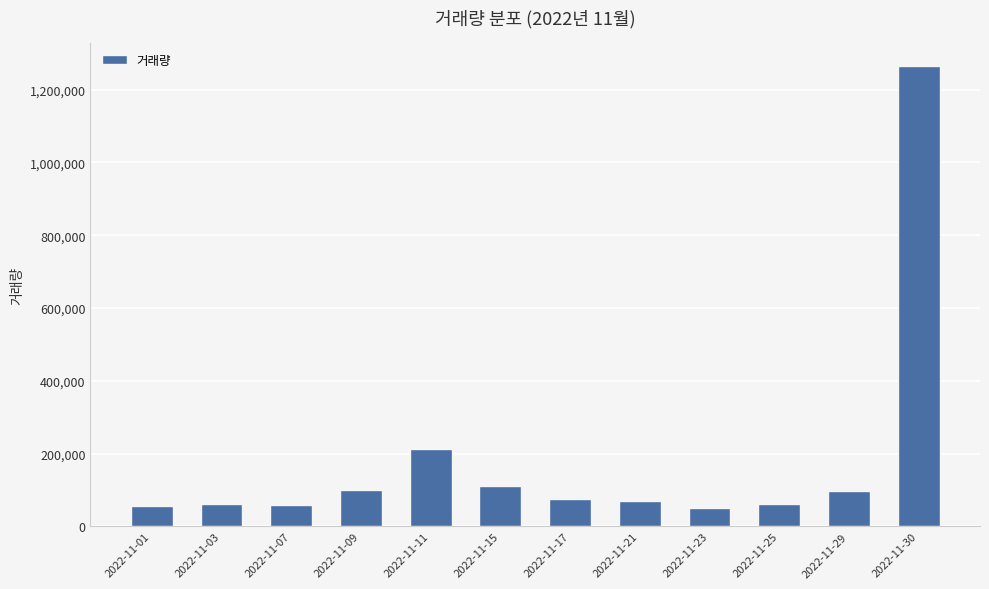

What is the minimum value shown in the chart?

51134